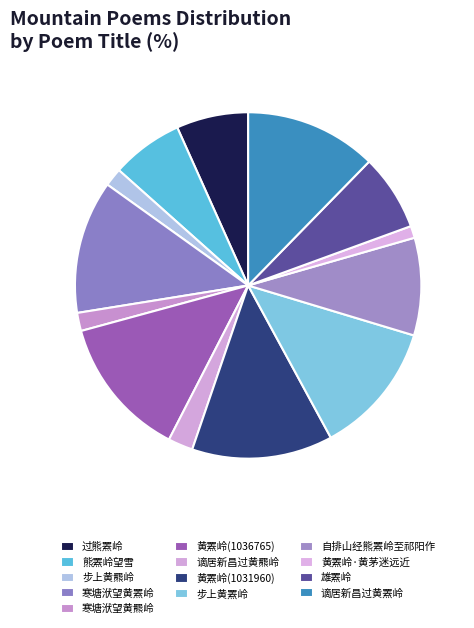

What percentage is NOT represented by 黄罴岭(1031960)?

86.8%